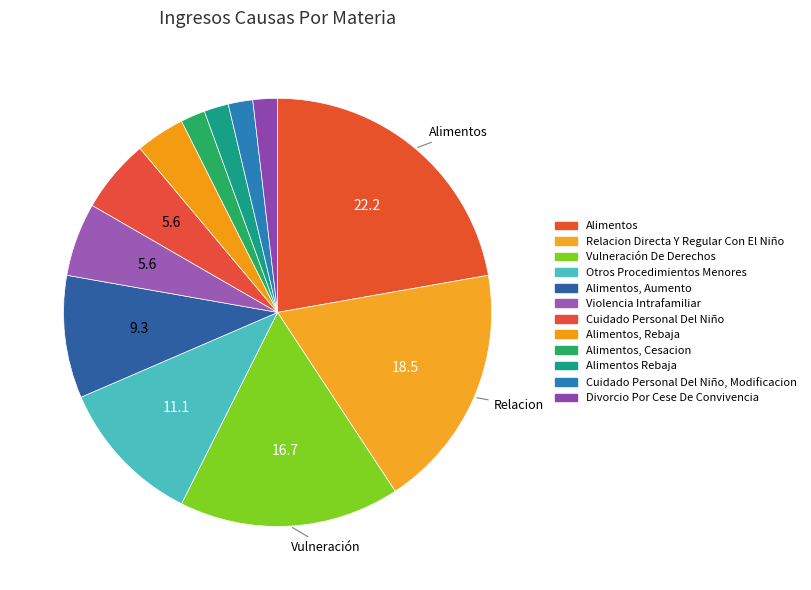

Count the number of slices in the pie.

12